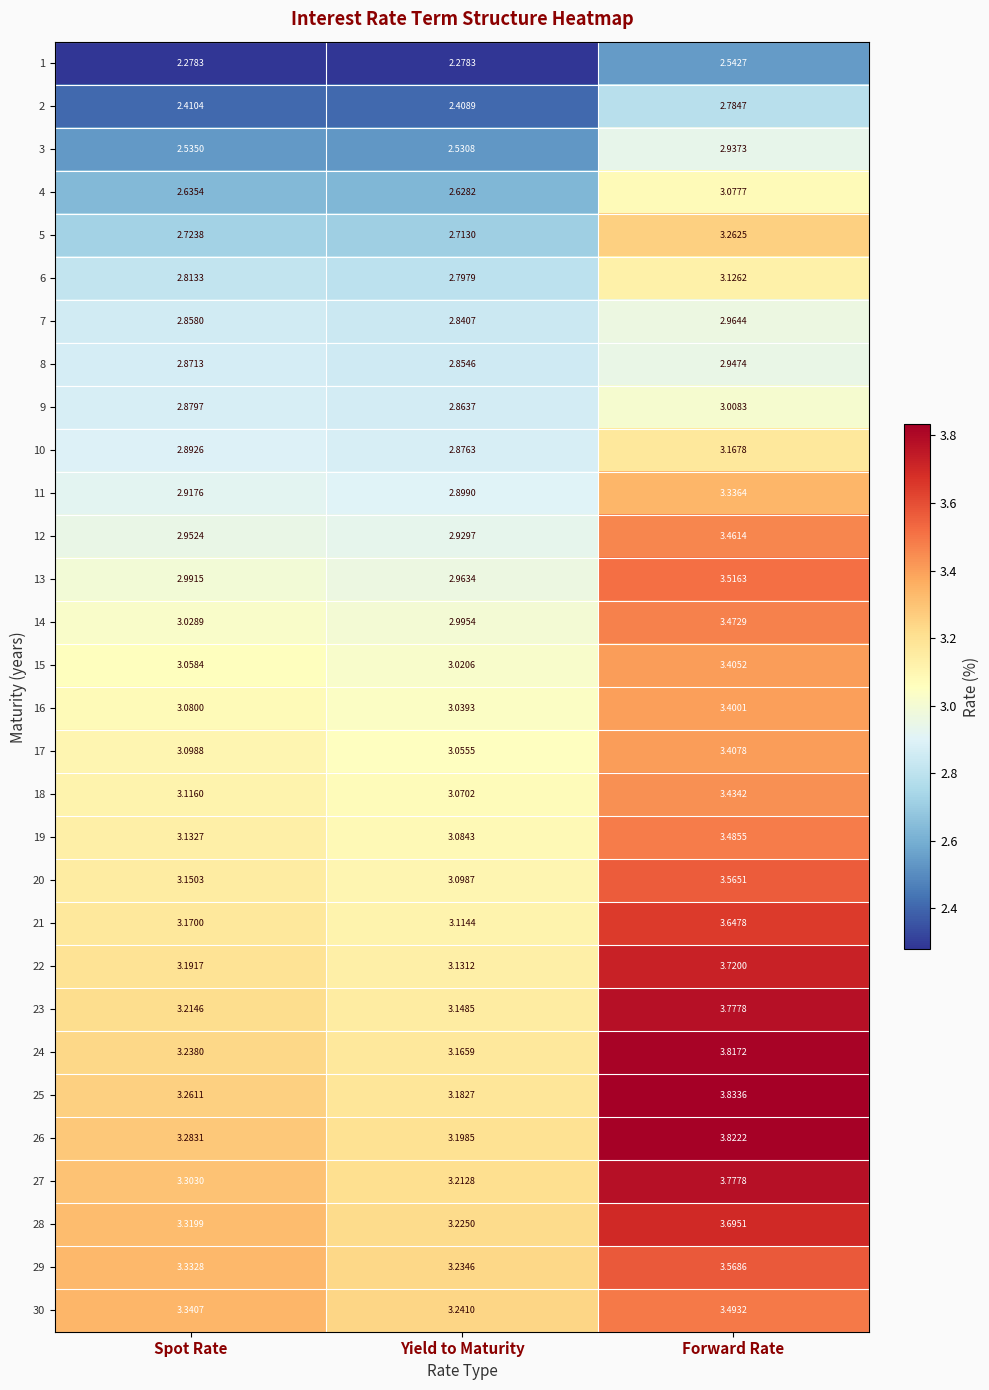

Is the value of 9 at Forward Rate greater than the value of 29 at Spot Rate?

No